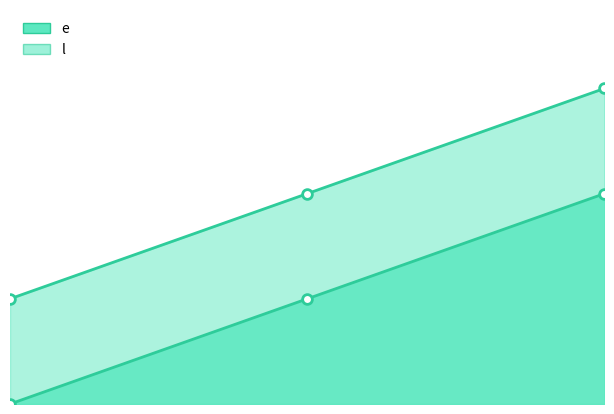

How many lines are shown in the chart?

2